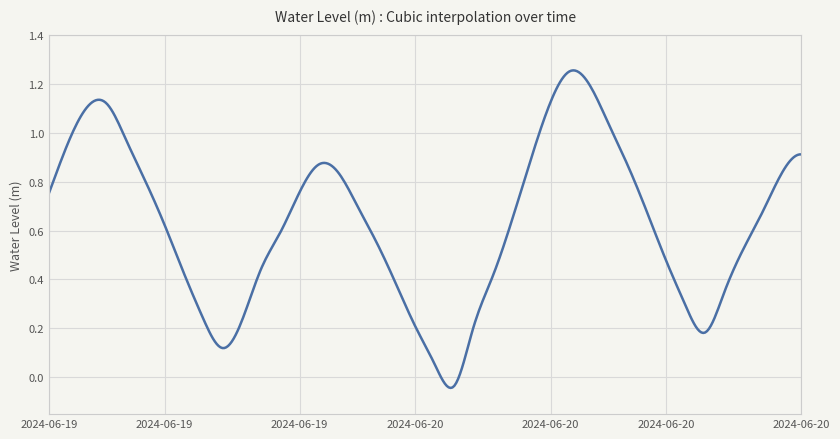

True or false: the data has more than 2 interior local peaks.

True